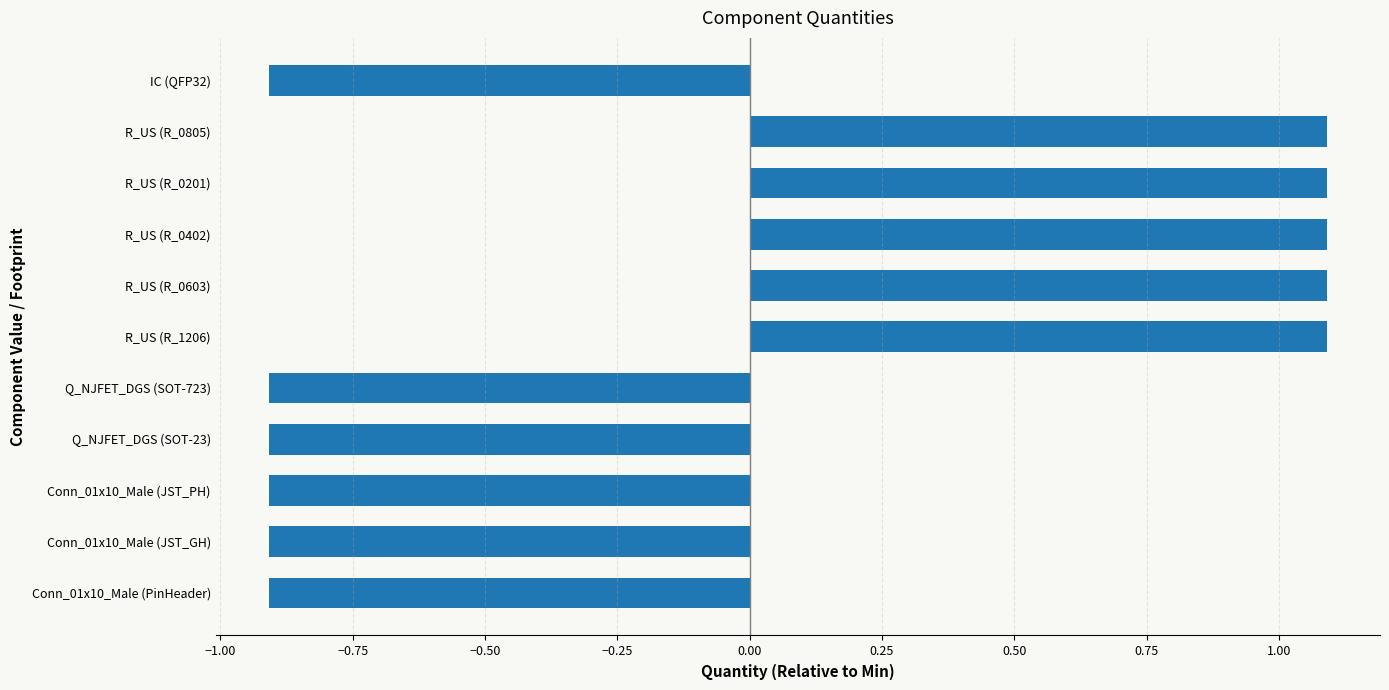

What is the smallest value displayed?

-0.9